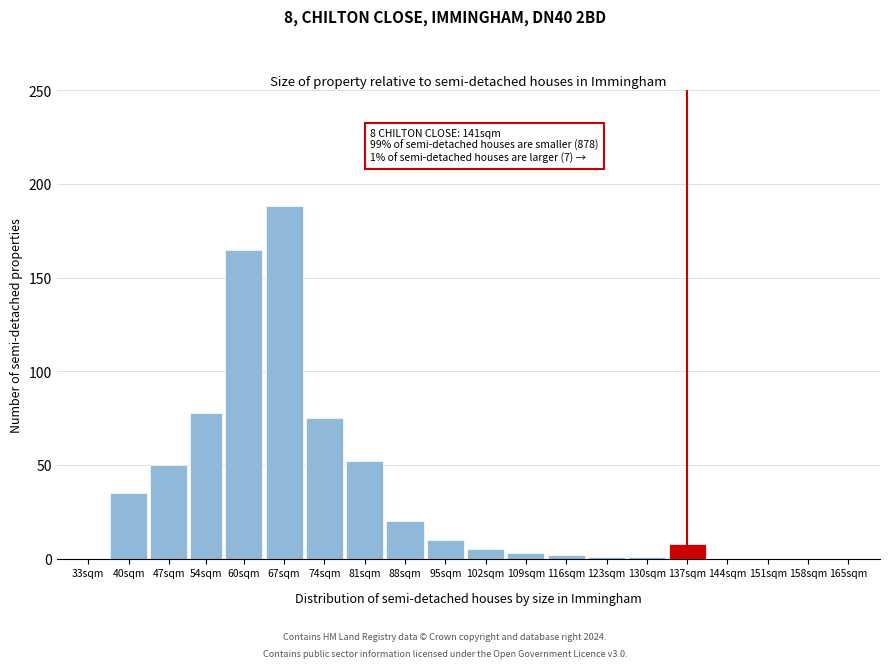

Reading left to right, list all the values displayed in this chart.

33sqm=0	40sqm=35	47sqm=50	54sqm=78	60sqm=165	67sqm=188	74sqm=75	81sqm=52	88sqm=20	95sqm=10	102sqm=5	109sqm=3	116sqm=2	123sqm=1	130sqm=1	137sqm=8	144sqm=0	151sqm=0	158sqm=0	165sqm=0